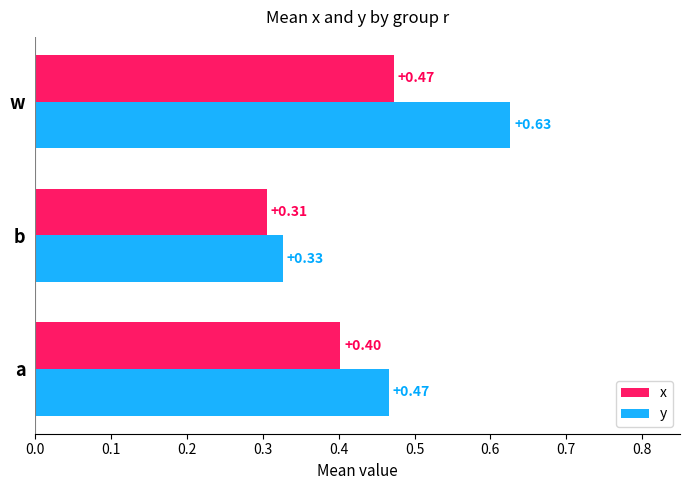

What are all the series names shown in the legend?

x, y